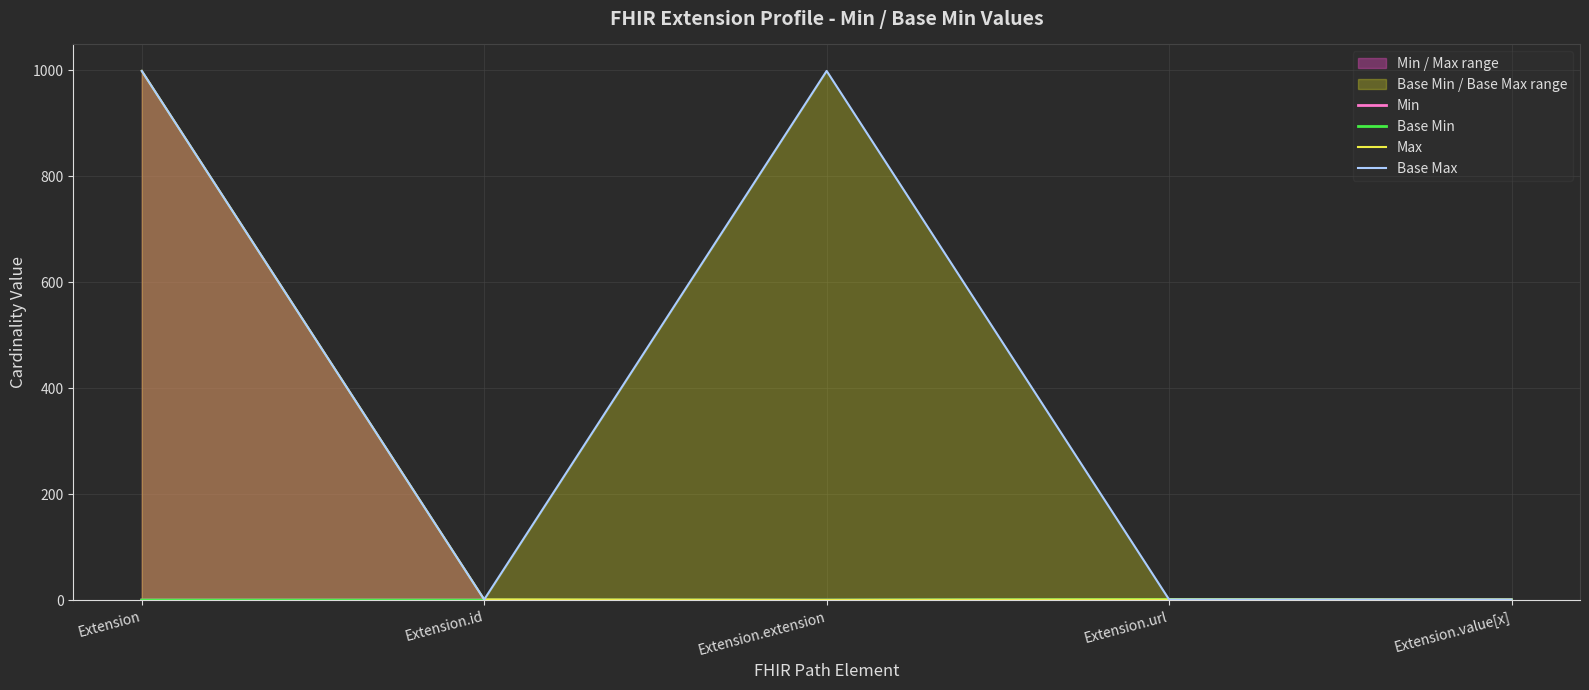

True or false: Base Min and Min cross at least once.

False